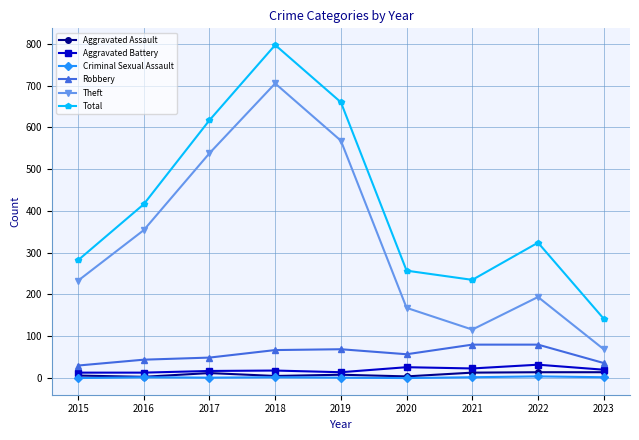

At how many categories does at least one series exceed 514?

3